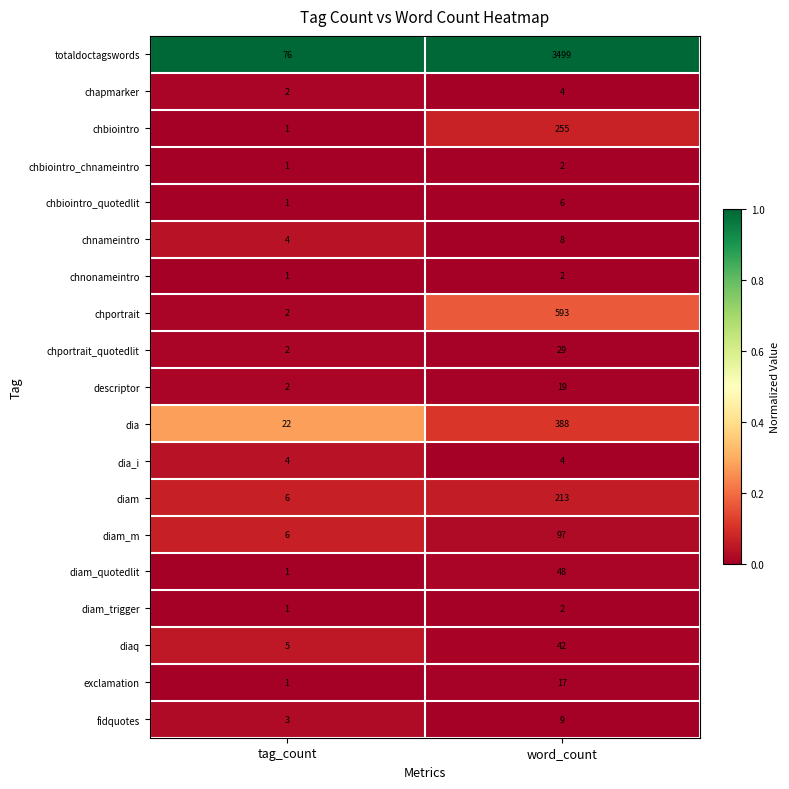

What is the spread (max minus min) of values at tag_count?

75